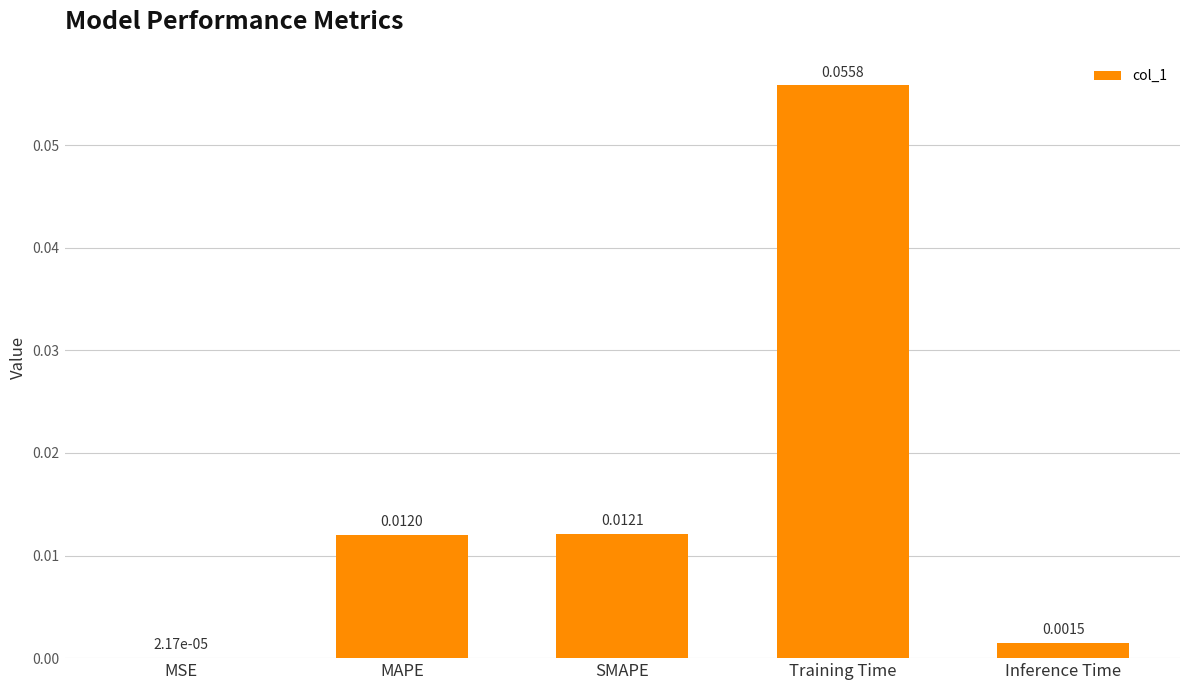

At which label is the value closest to 0?

MSE